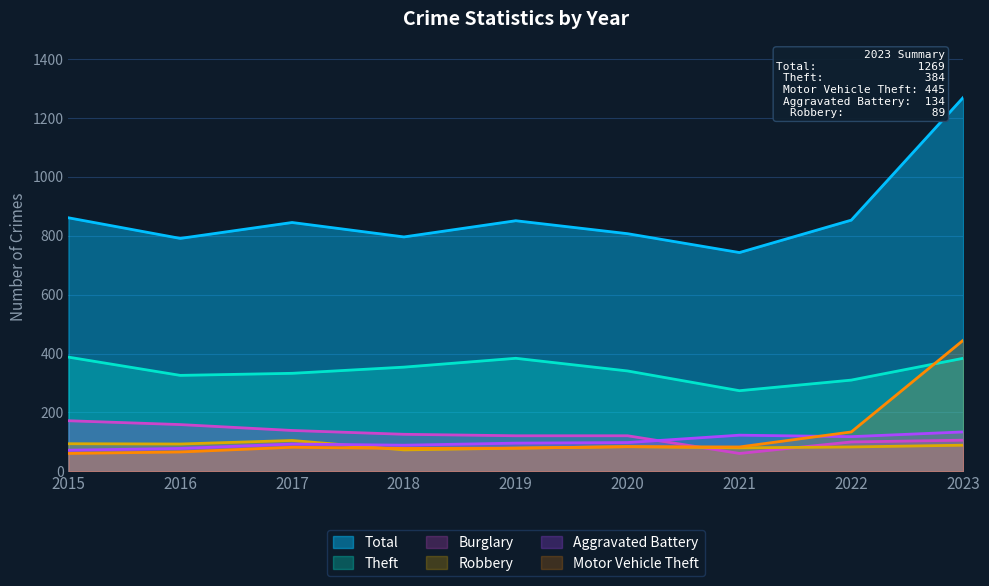

What is the maximum value for Burglary?

172